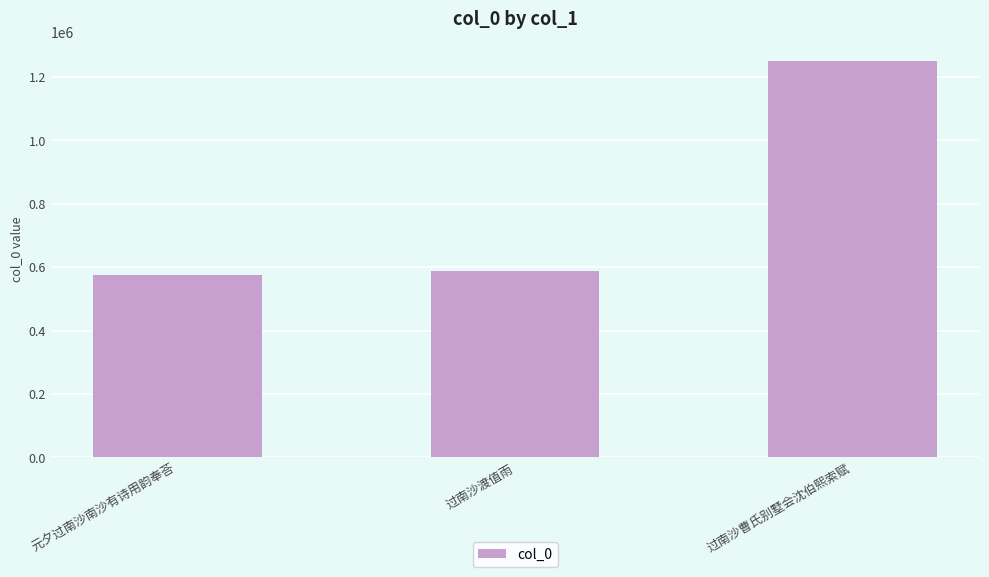

The value at 过南沙曹氏别墅会沈伯熙索赋 is 1249474. True or false?

True